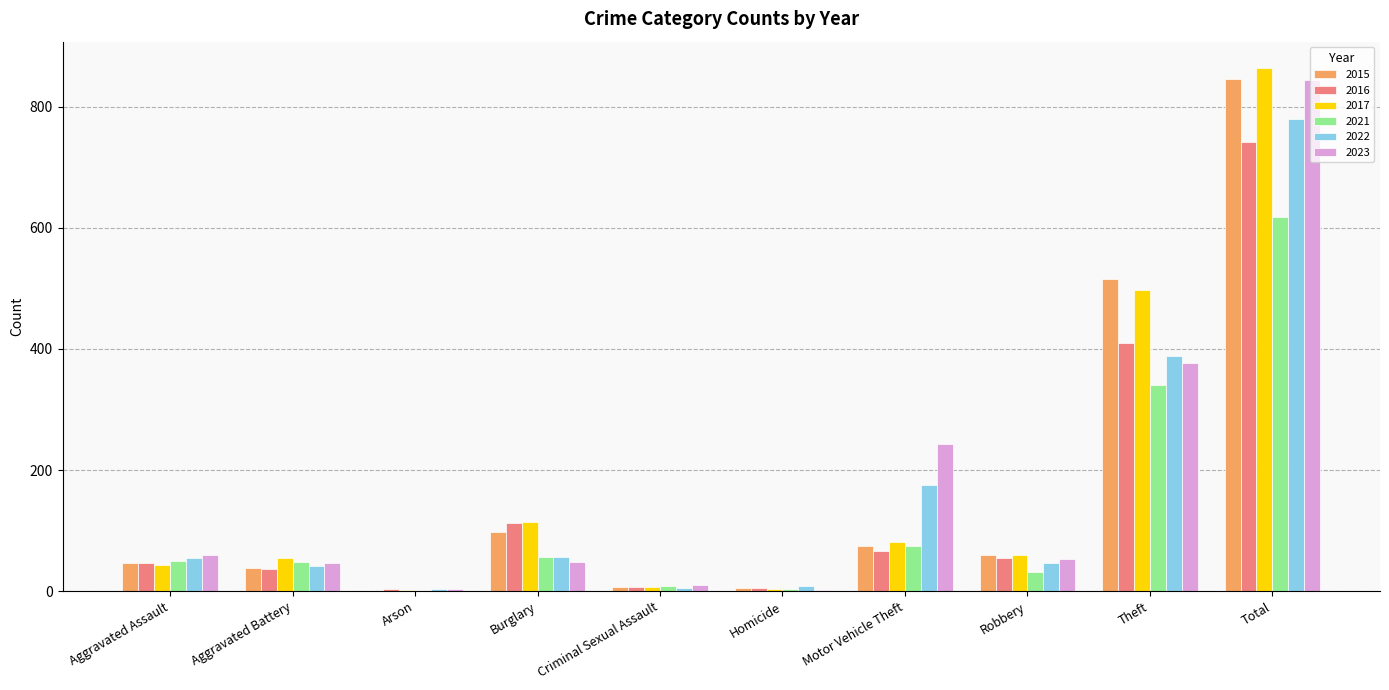

Does the chart contain stacked bars?

No